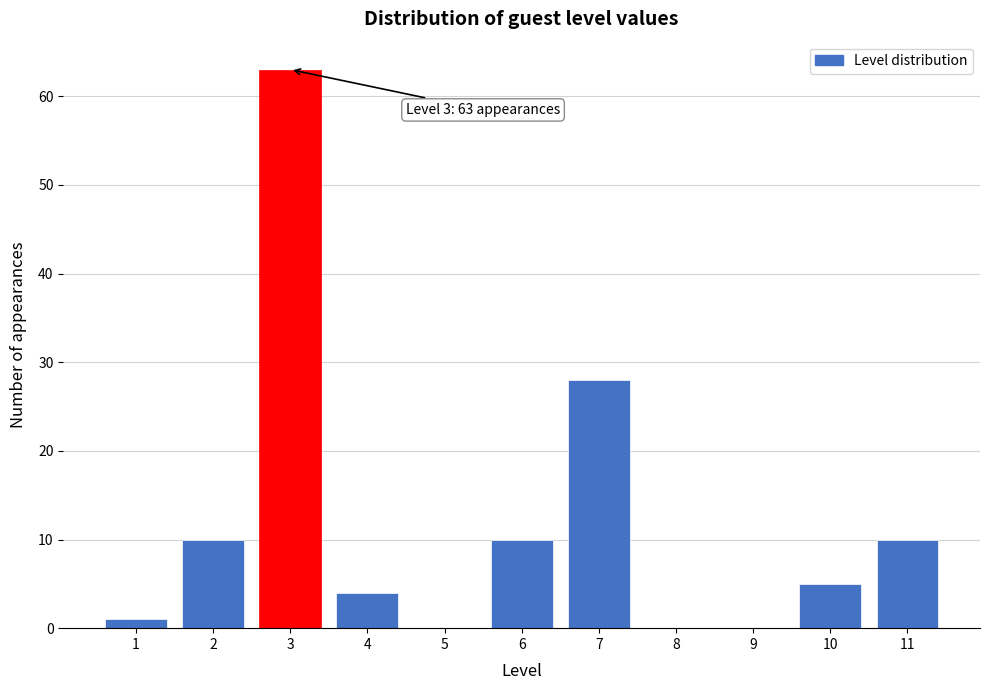

Reading right to left, what are all the values shown in this chart?

11=10	10=5	9=0	8=0	7=28	6=10	5=0	4=4	3=63	2=10	1=1